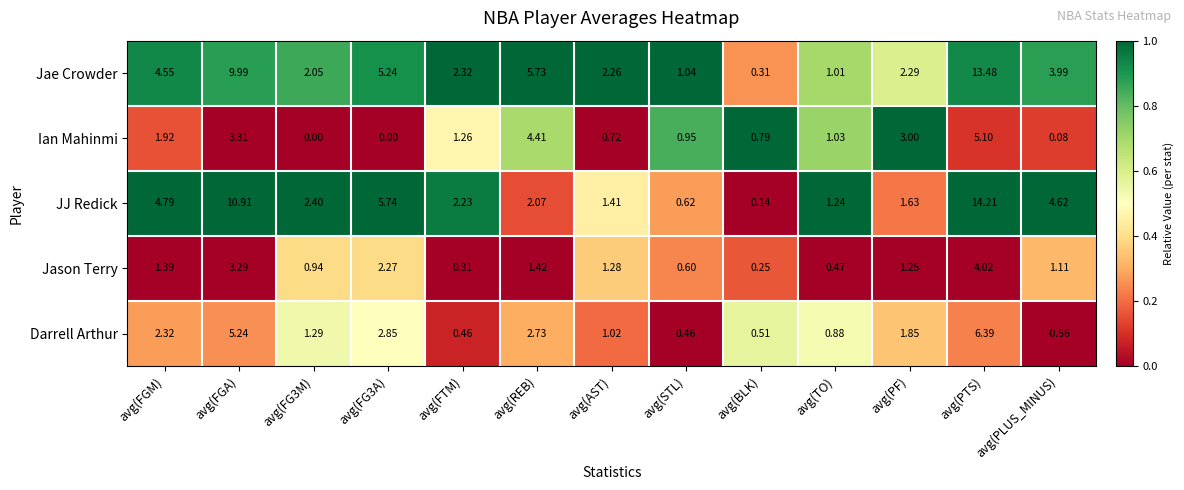

At which label does Ian Mahinmi first exceed 1?

avg(FGM)